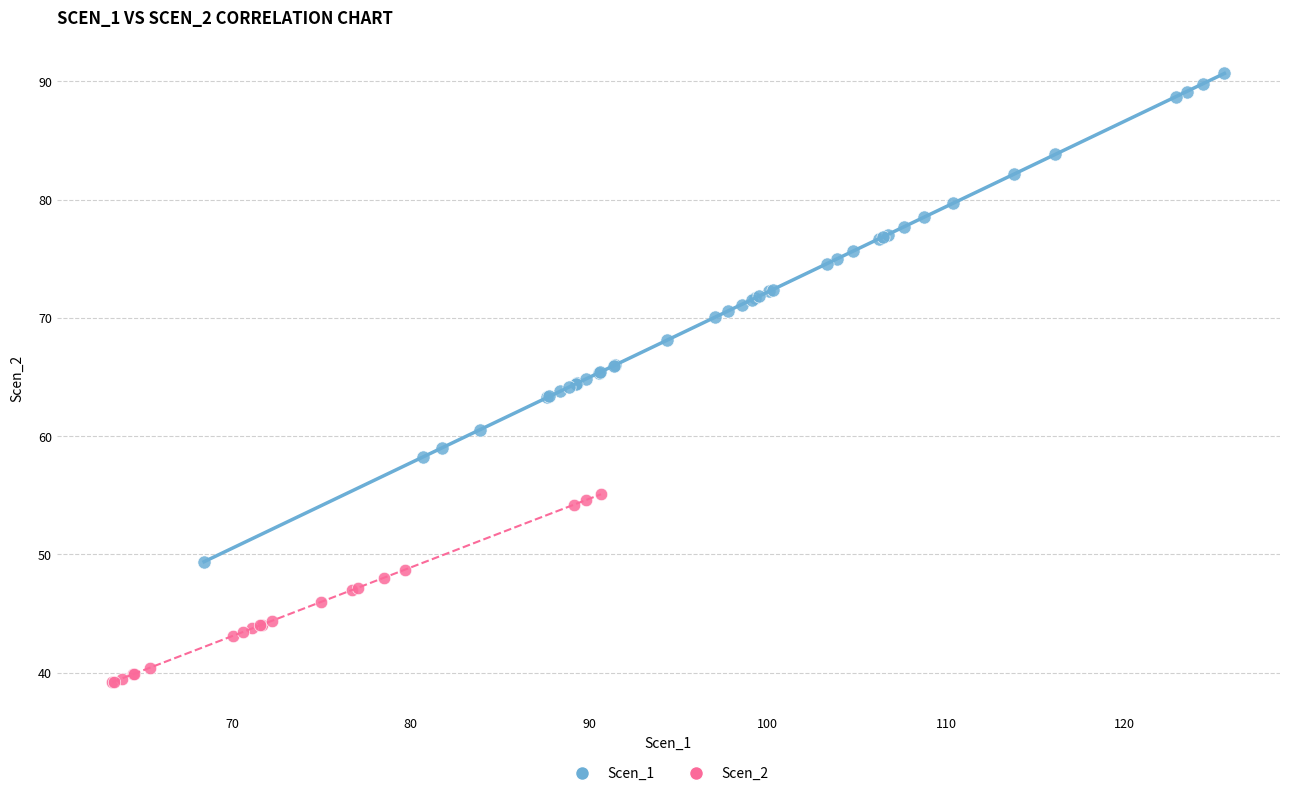

Which series has the widest spread of Y values?

Scen_1